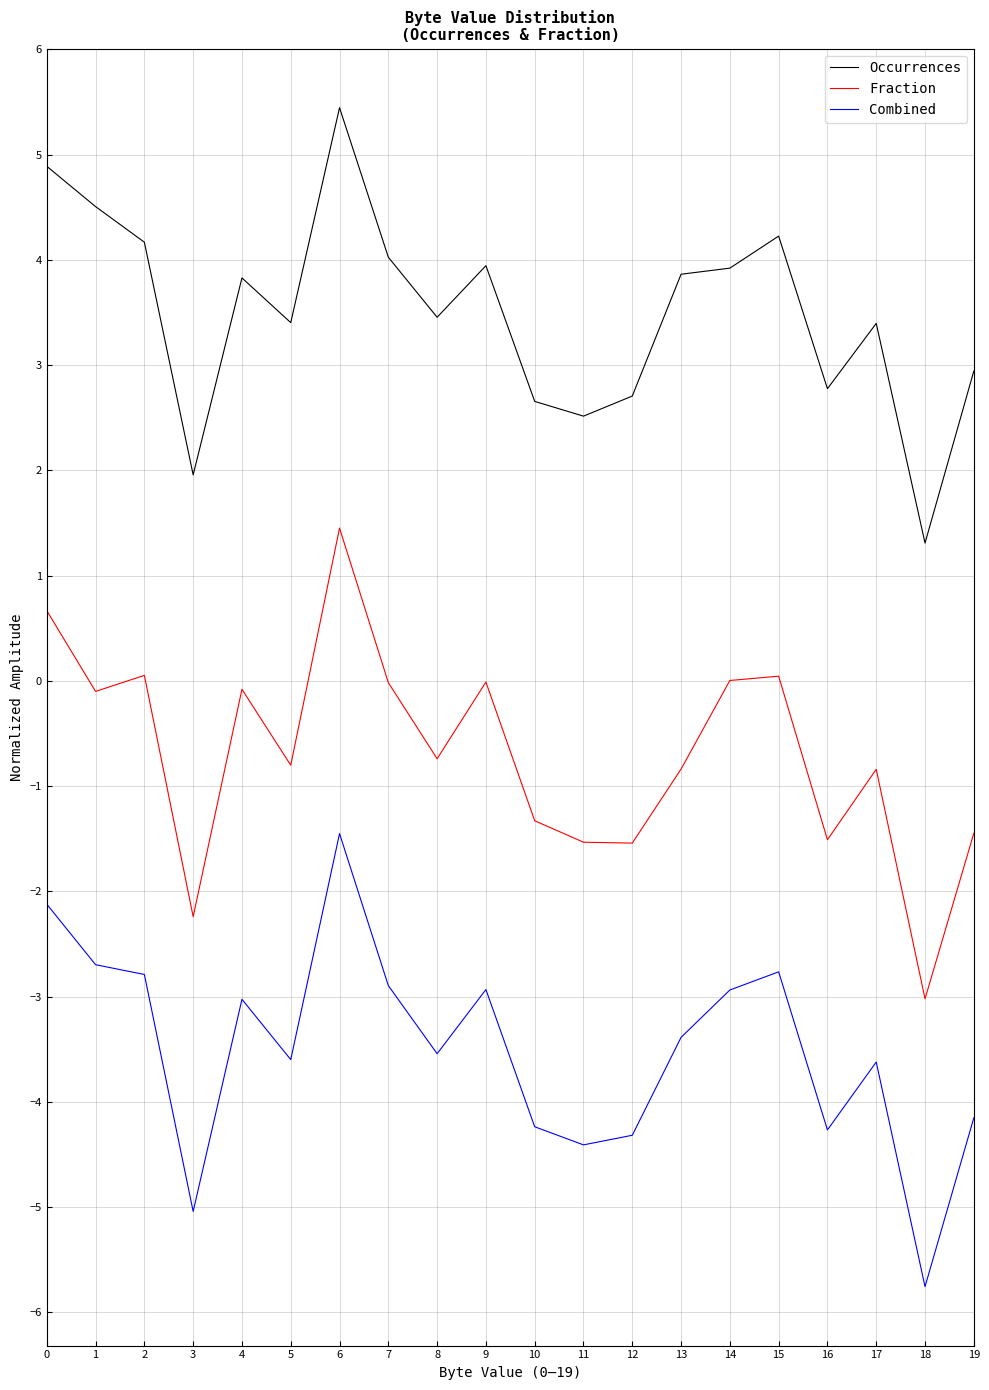

Count the number of categories in the chart.

20